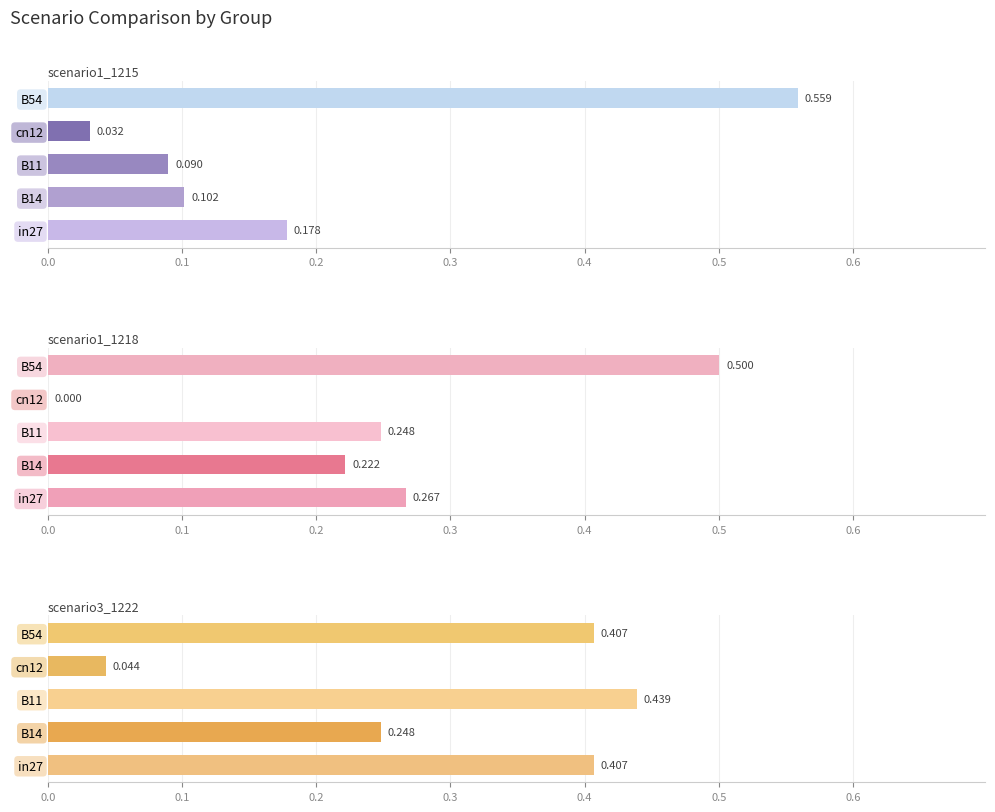

What is the value of the job598_scenario1_1218 bar at the 3rd from the left?

0.2